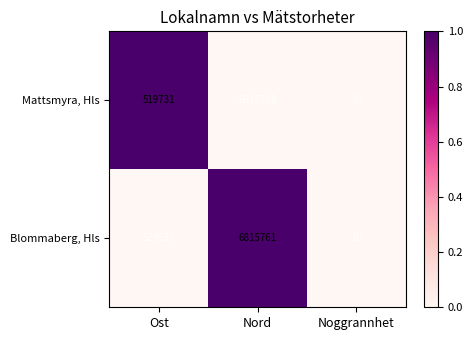

Reading left to right, list all the values displayed in this chart.

Mattsmyra, Hls: Ost=519731	Nord=6815708	Noggrannhet=10
Blommaberg, Hls: Ost=519587	Nord=6815761	Noggrannhet=10